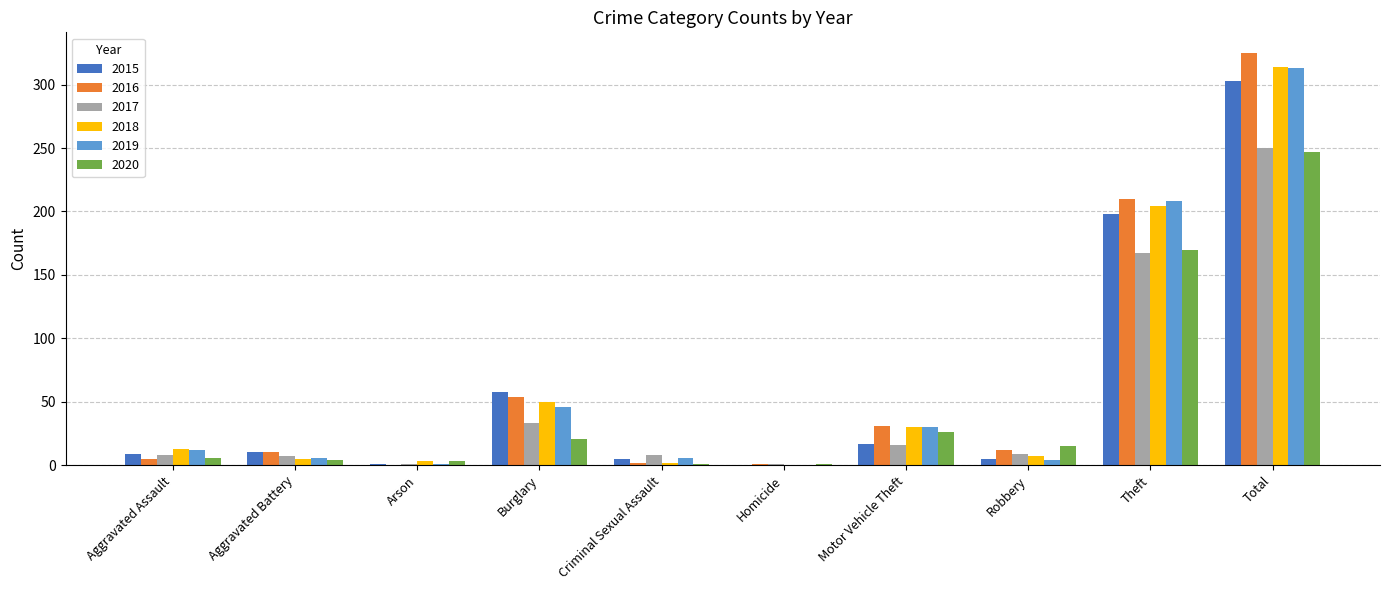

What is the total value across all series at Criminal Sexual Assault?

24